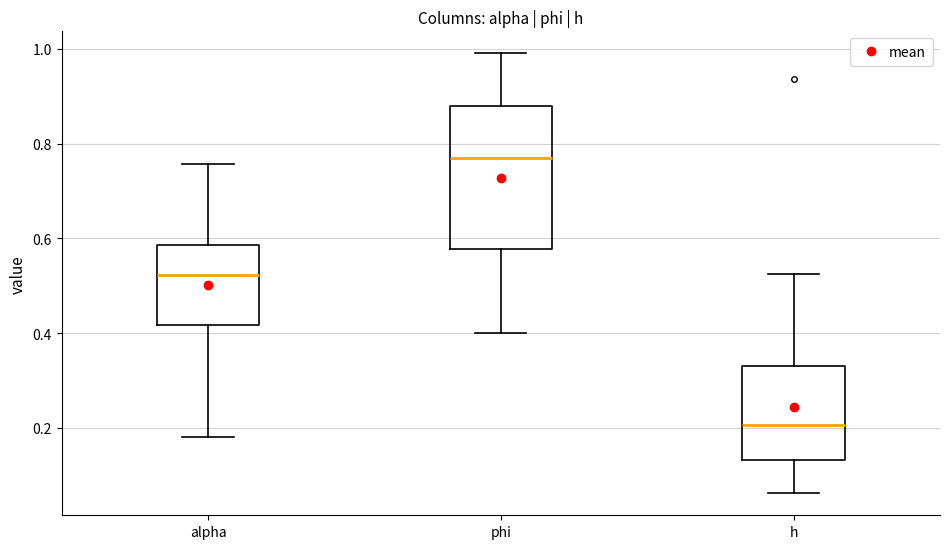

Which box has the lowest median line?

h